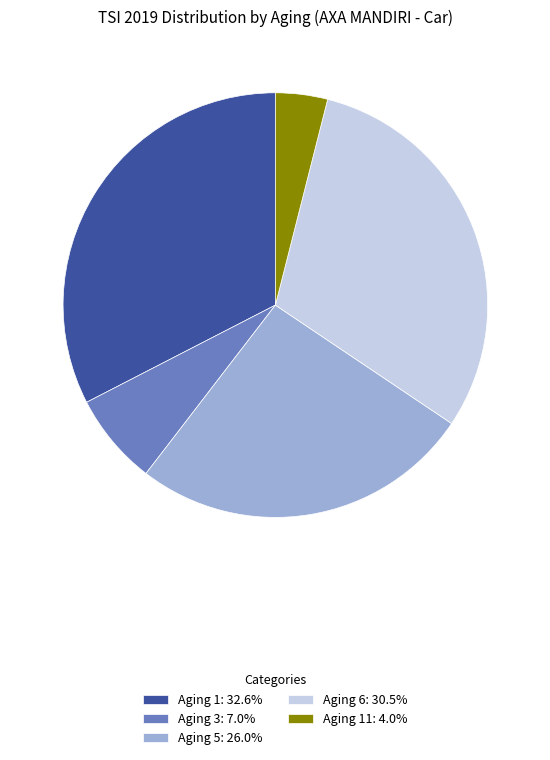

Do Aging 6: 30.5% and Aging 1: 32.6% together represent more than half of the pie?

Yes